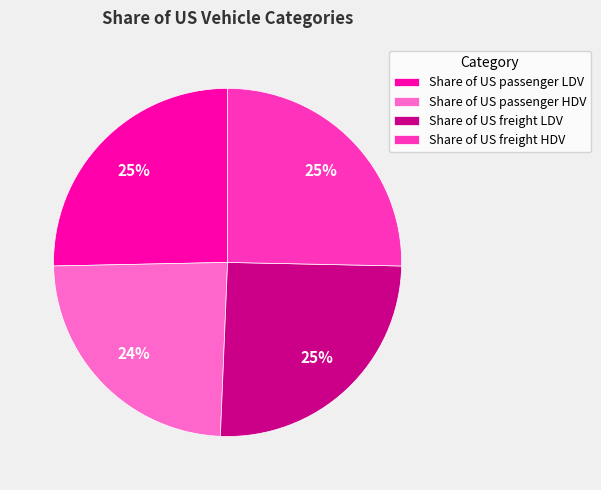

Is there any slice that represents more than half of the pie?

No